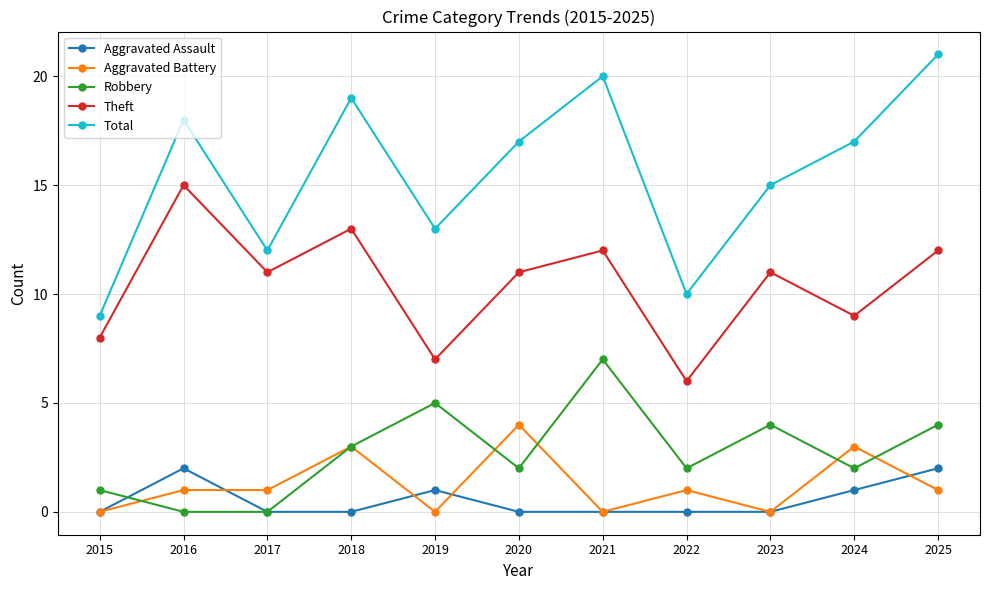

Is it true that Theft equals 20 at 2016?

False